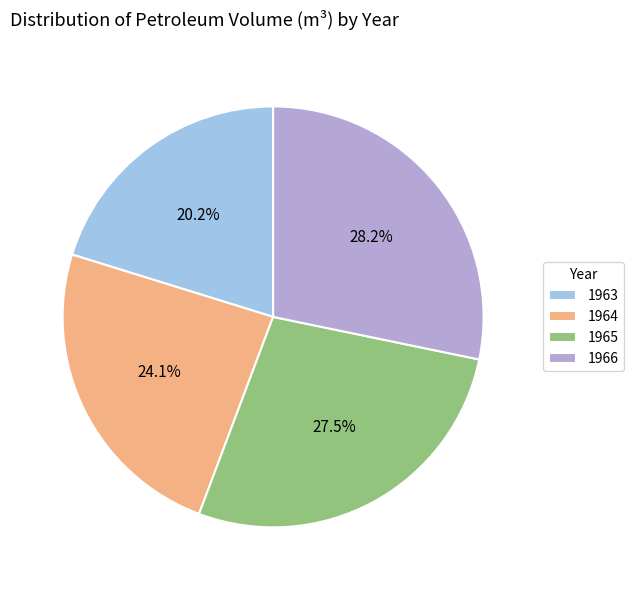

Which has a higher value, 1964 or 1963?

1964